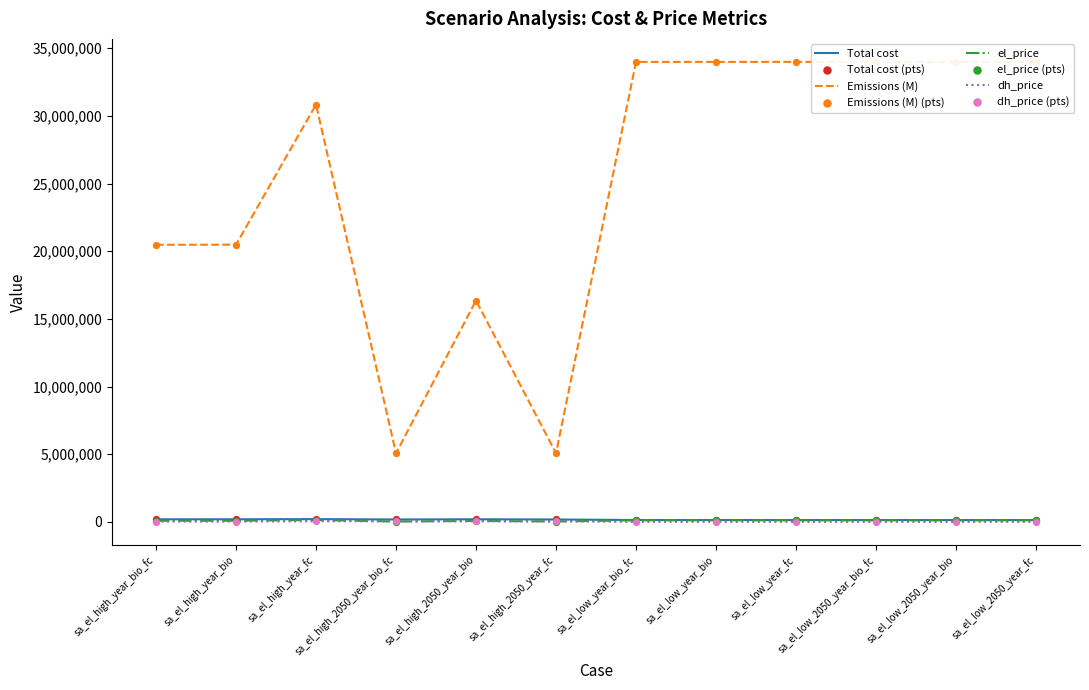

Which series reaches the maximum Y coordinate?

Emissions (M)